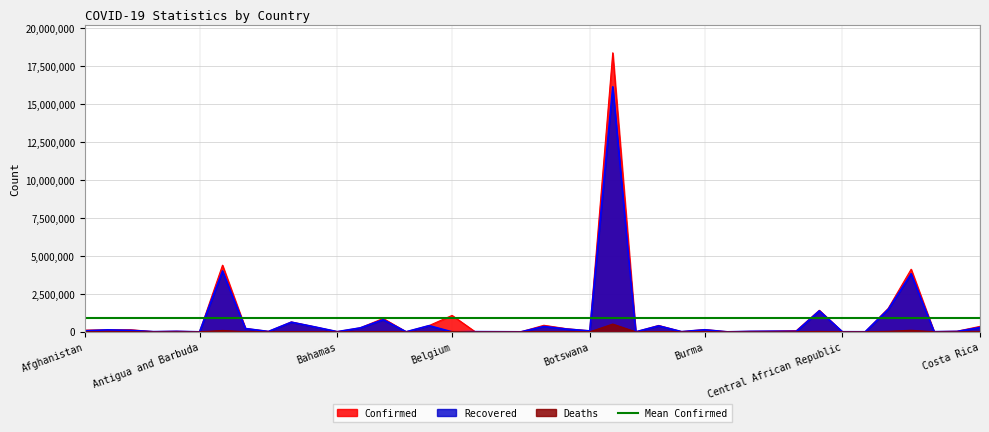

At which category is the sum across all series the highest?

Brazil